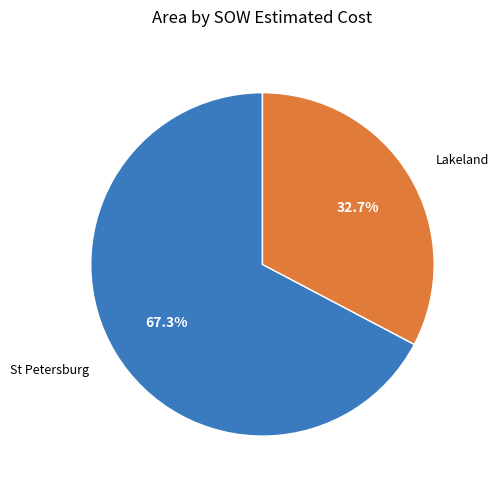

To the nearest percent, what is the difference between the largest and smallest slice percentages?

35%